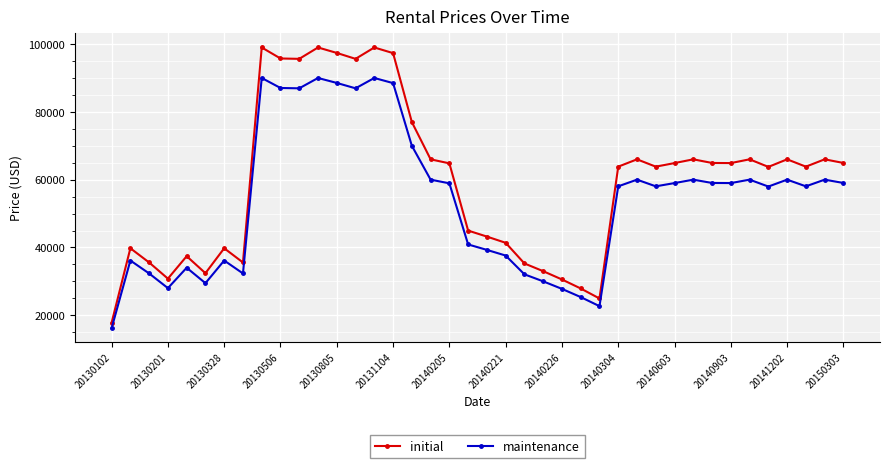

What is the maximum value shown in the chart?

99000